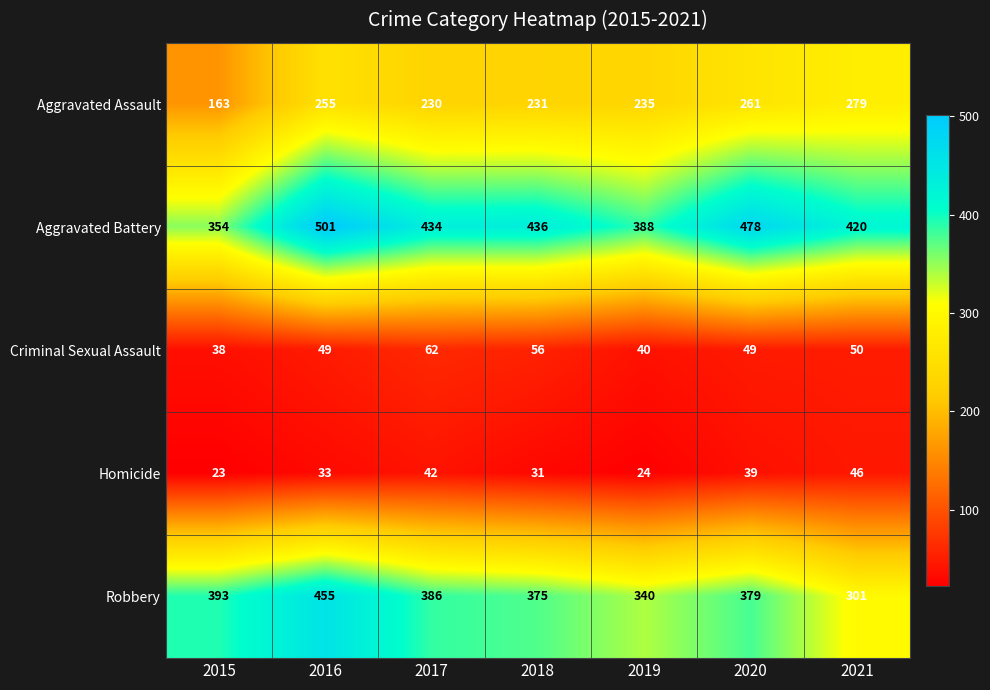

What is the difference between the highest and lowest values at 2019?

364